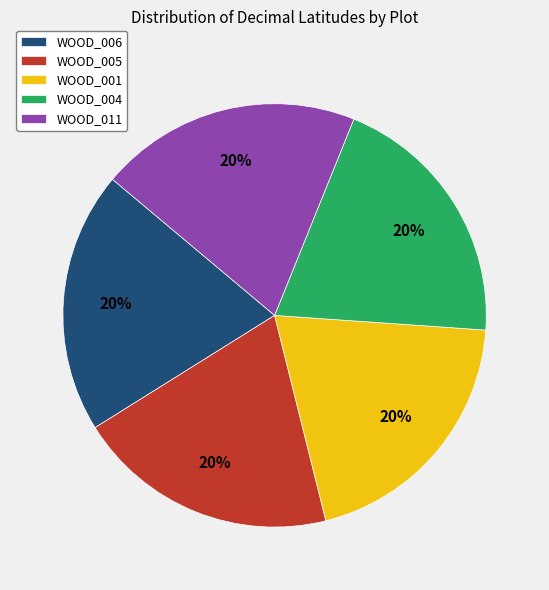

True or false: WOOD_005 accounts for 20% of the total.

True